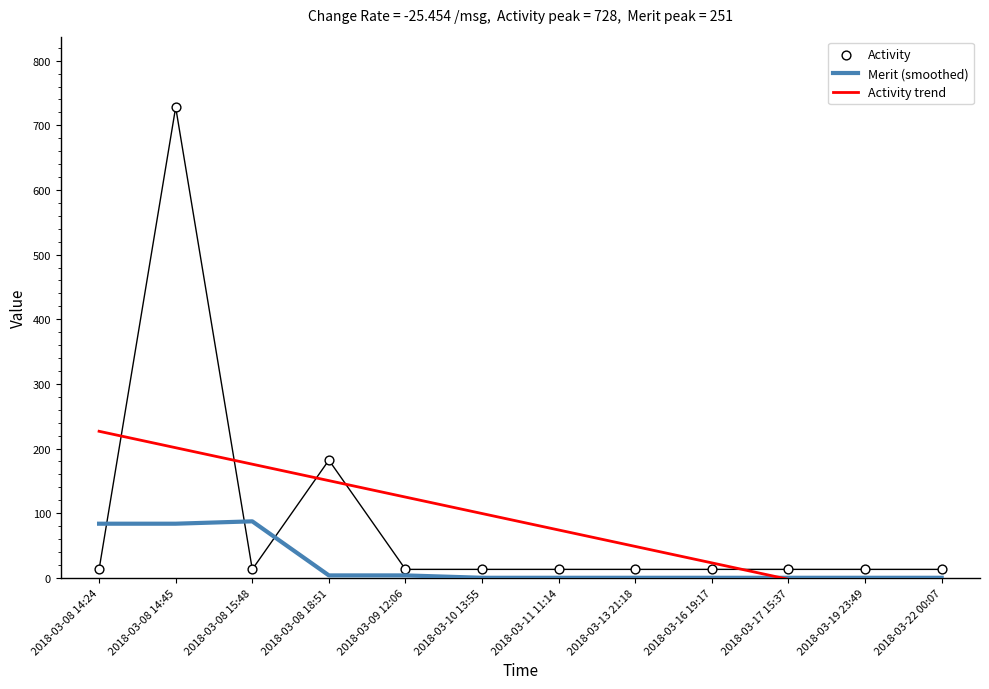

Which series reaches the maximum Y coordinate?

Activity